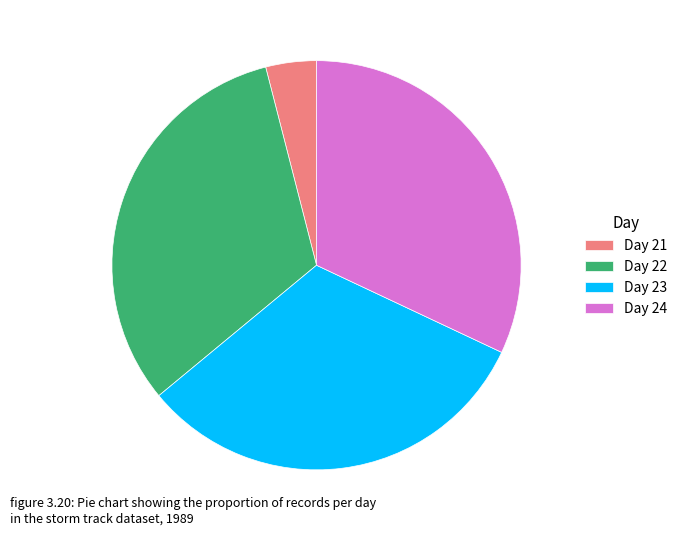

The Day 22 slice represents 32% of the pie. True or false?

True